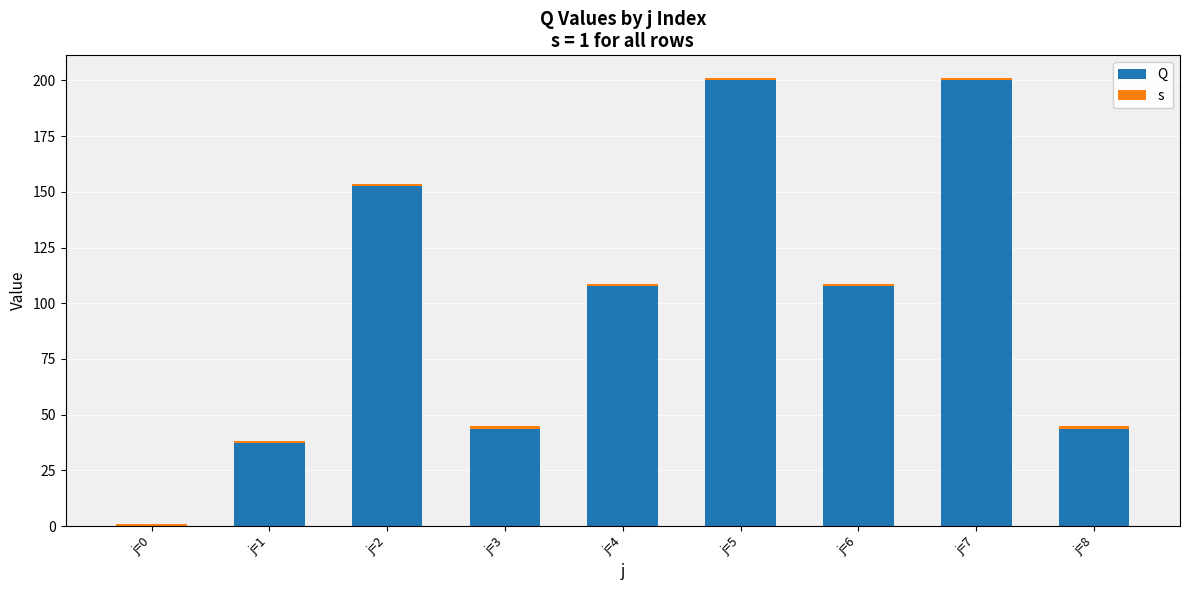

At how many categories does at least one series exceed 34?

8